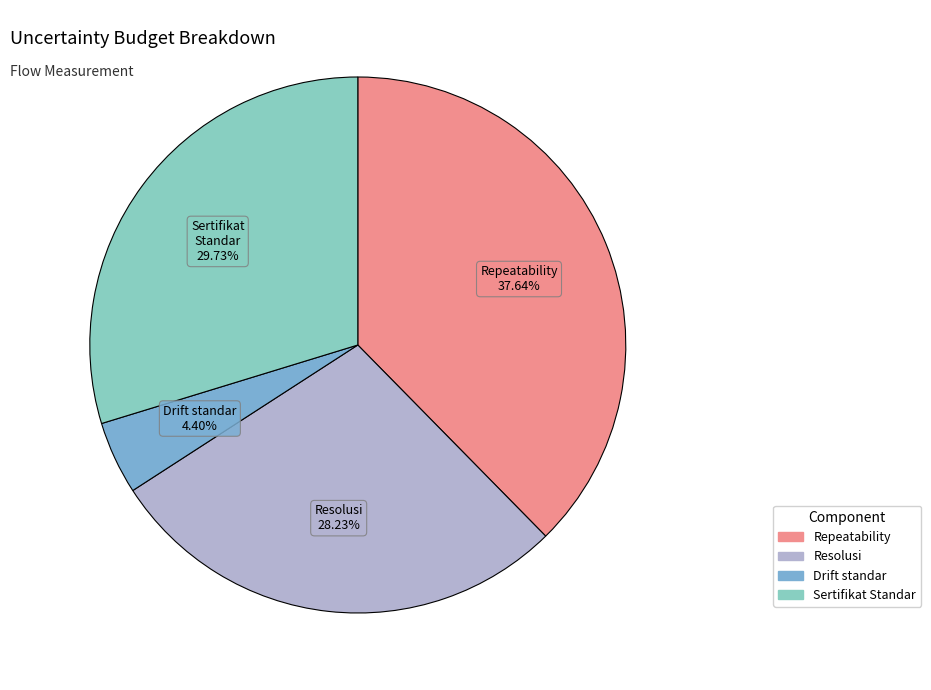

How many slices are in this pie chart?

4